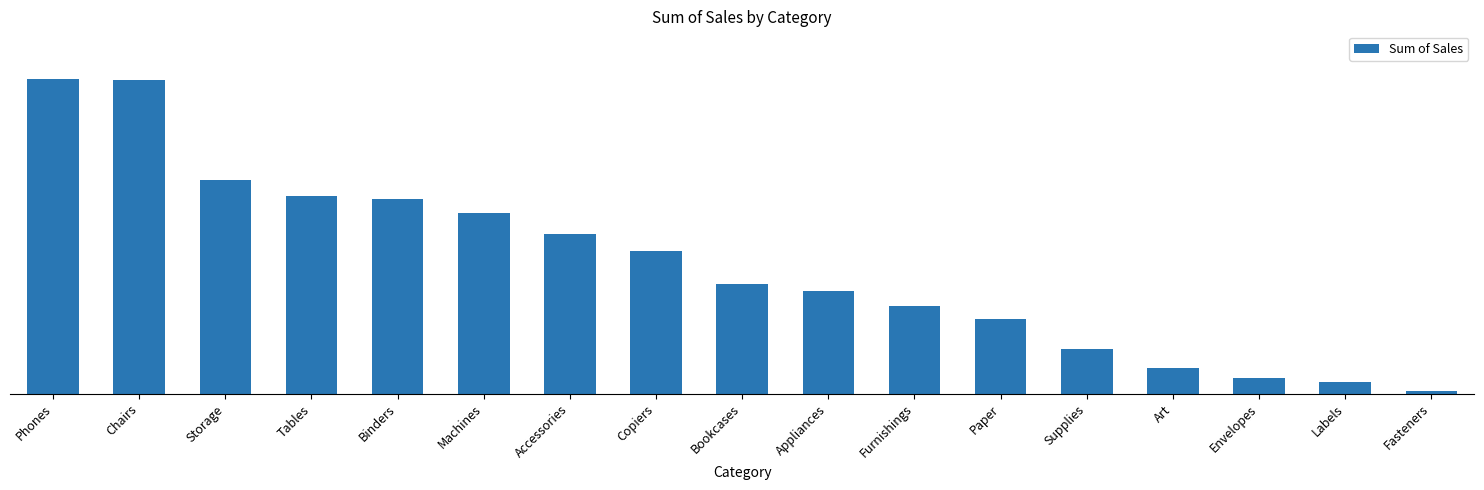

What value does the data have at Appliances?

107532.2